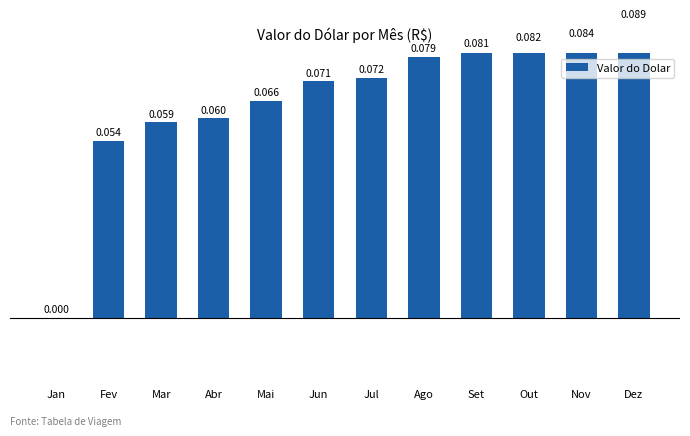

Count the number of categories in the chart.

12